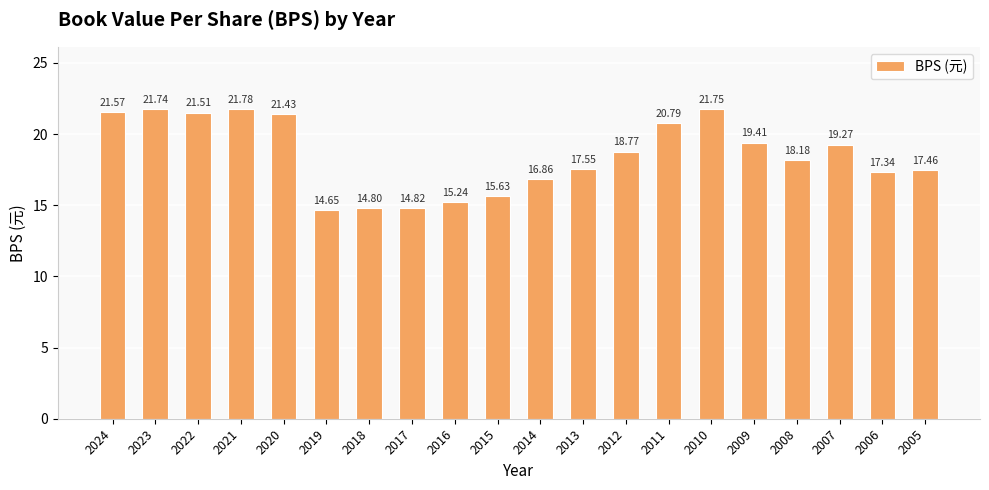

What is the difference between the maximum and minimum values?

7.1